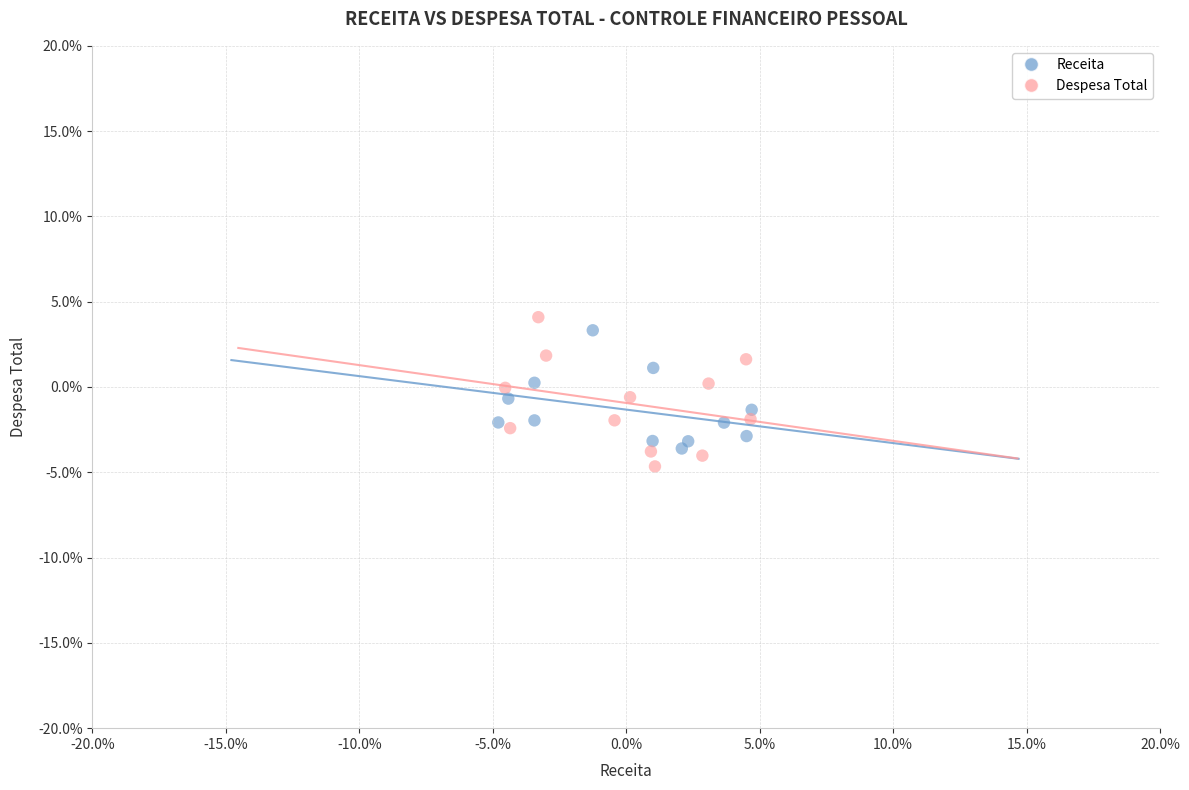

Which series has the largest Y range (max minus min)?

Despesa Total